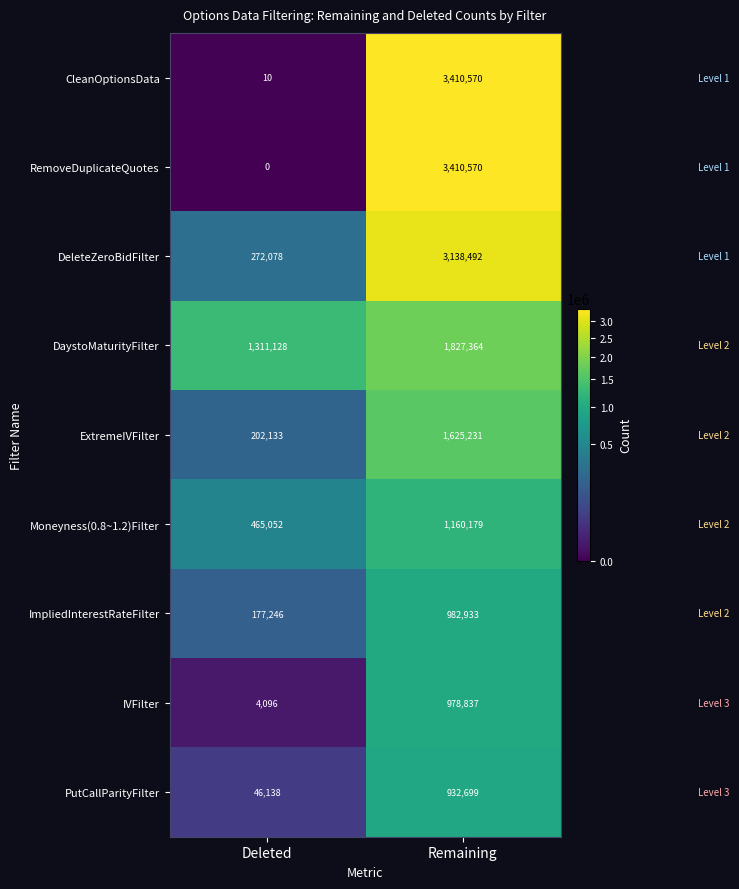

Which label corresponds to the largest value in the chart?

Remaining